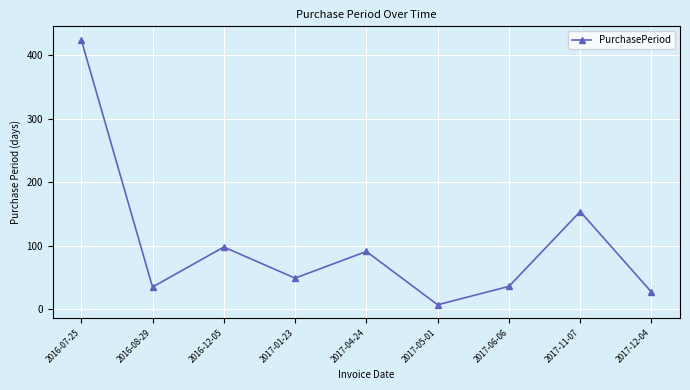

The value at 2017-01-23 is 49. True or false?

True